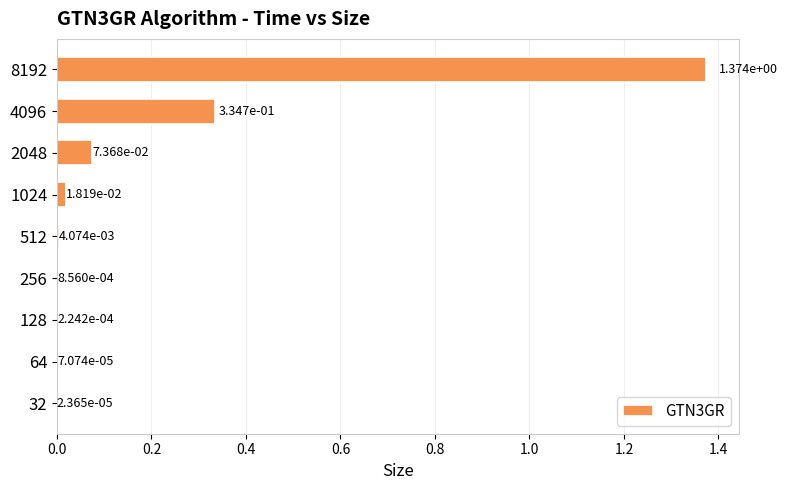

What is the sum of all values?

1.8